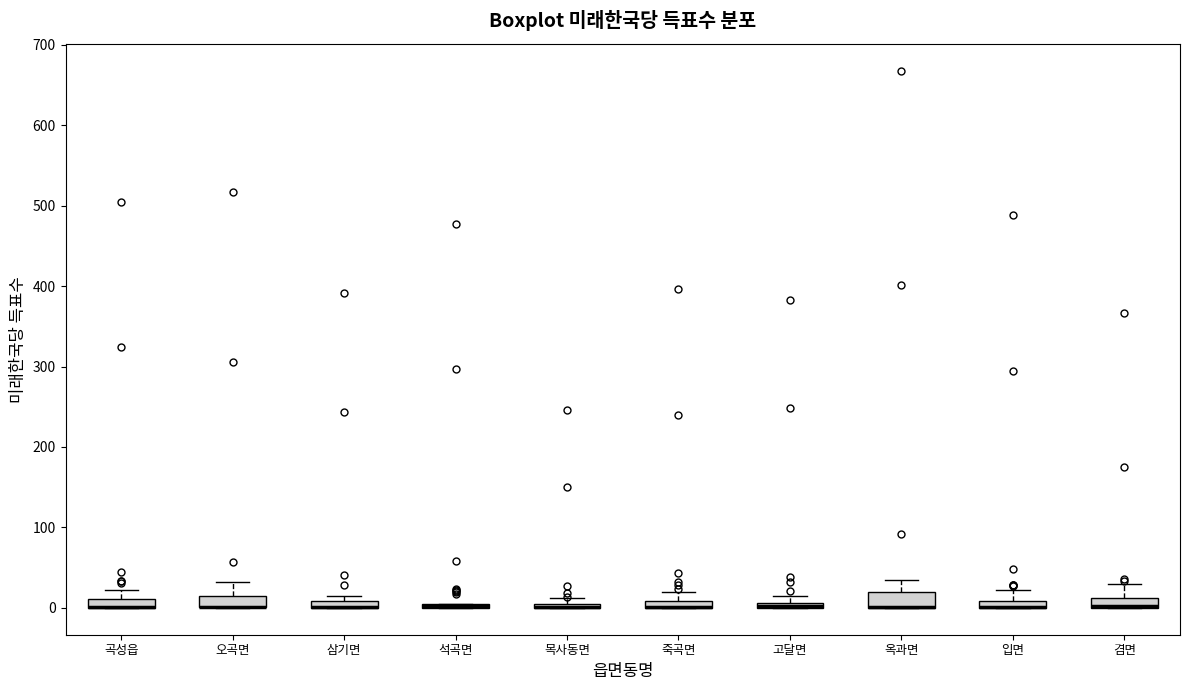

Where does the upper whisker of the box for 죽곡면 end on the y-axis? The values are not printed on the chart, so give them approximately, as read against the axis.

20